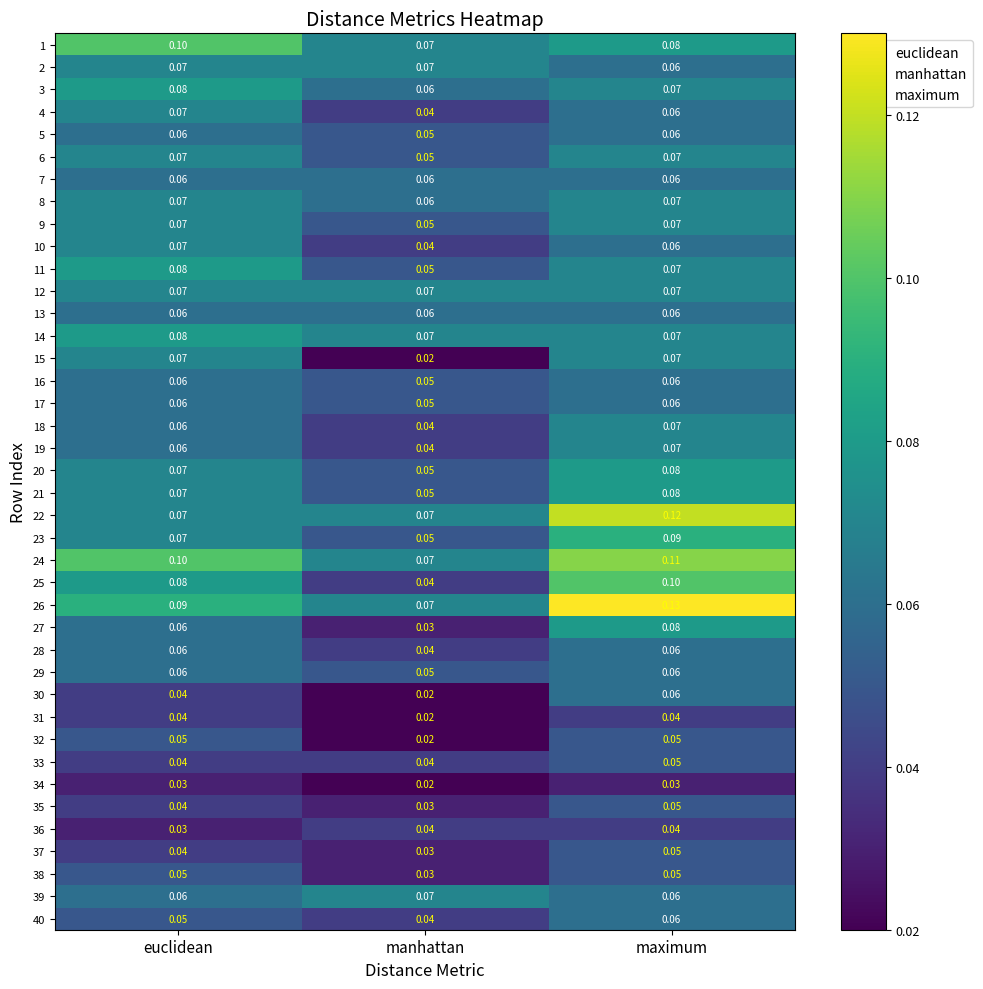

At which category is the sum across all series the highest?

maximum